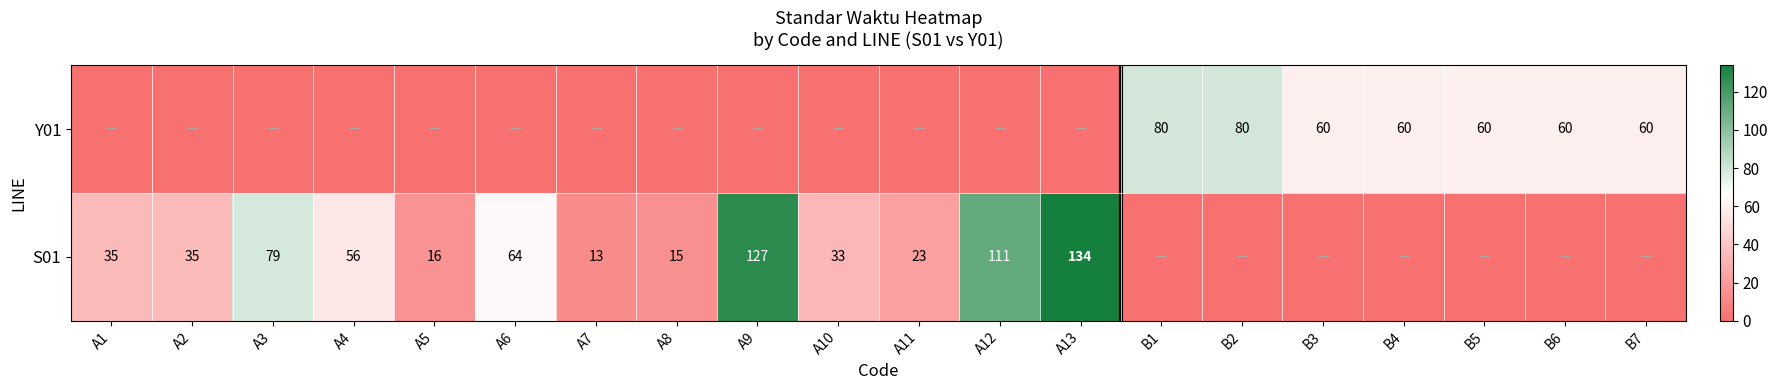

The value of S01 at A13 is 134. True or false?

True